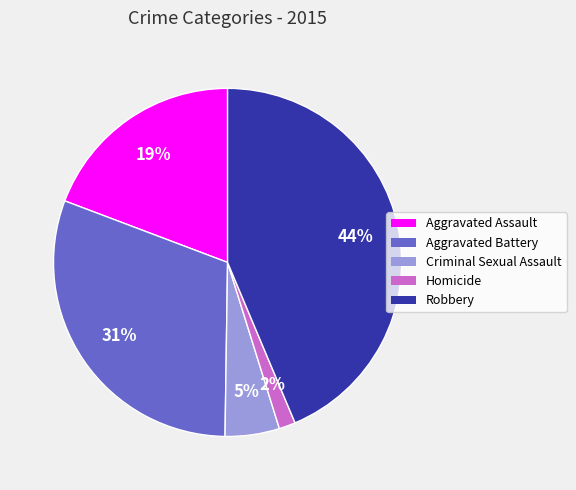

To the nearest percent, what portion does Aggravated Assault represent?

19%